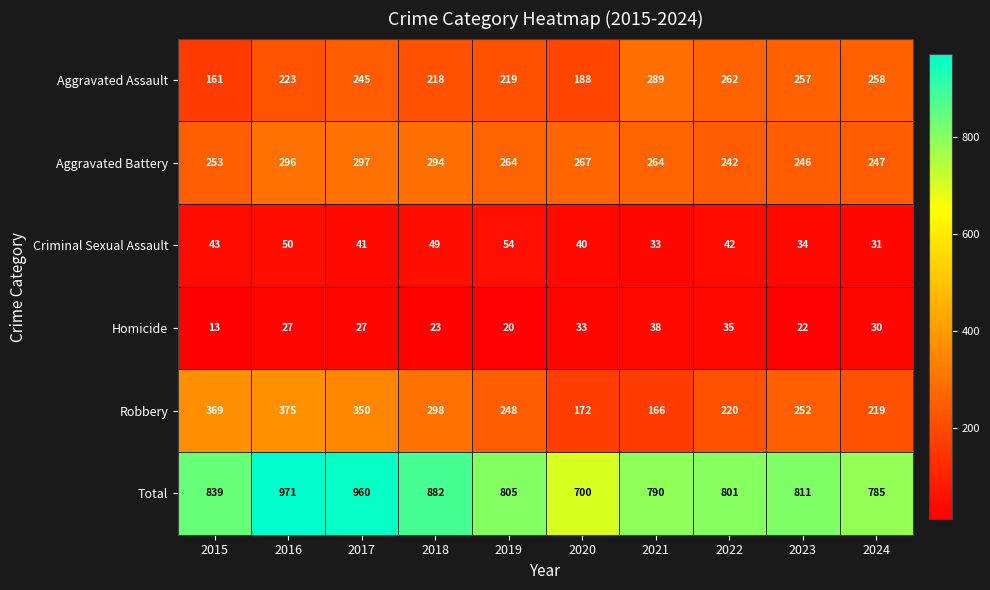

At which label is Total closest to 835?

2015